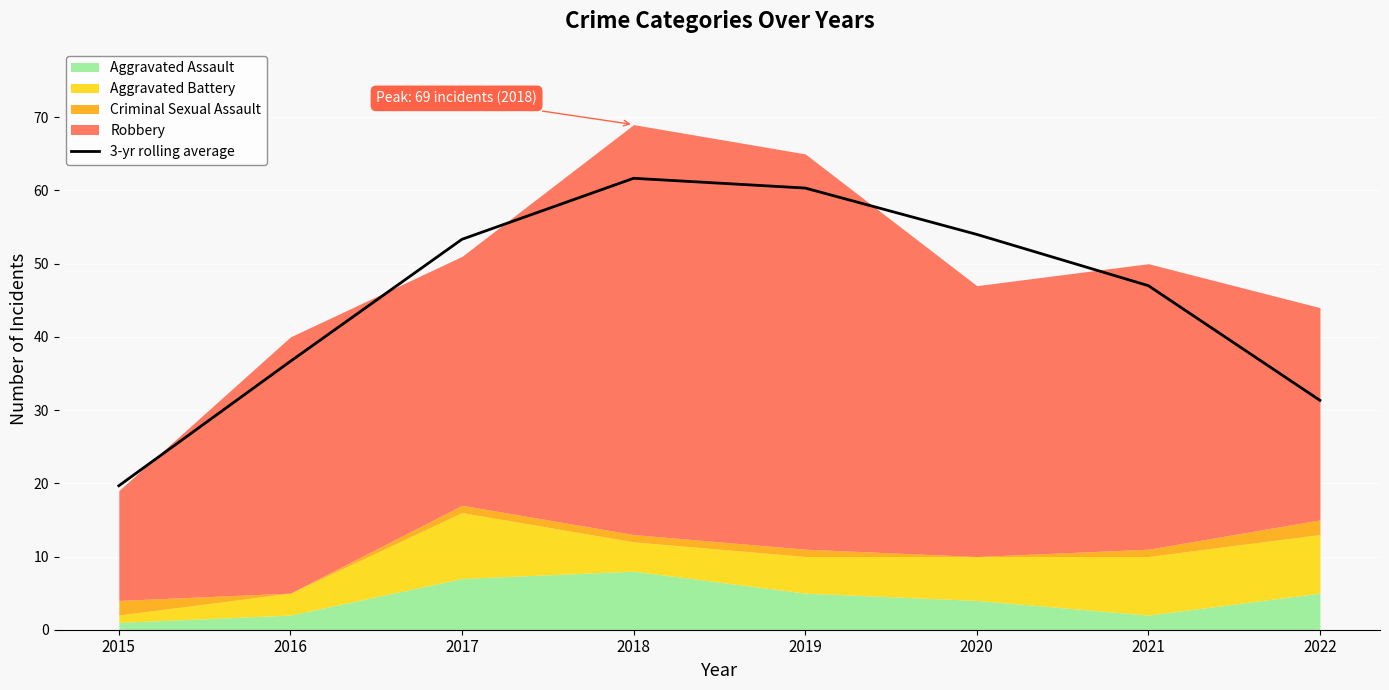

How many lines are shown in the chart?

1